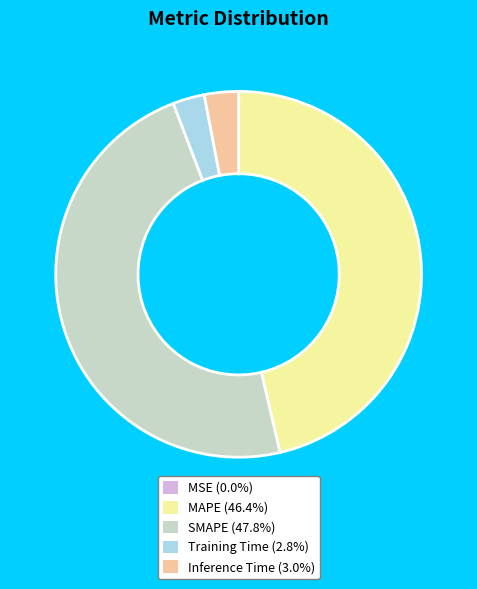

Do Inference Time (3.0%) and SMAPE (47.8%) together represent more than half of the pie?

Yes